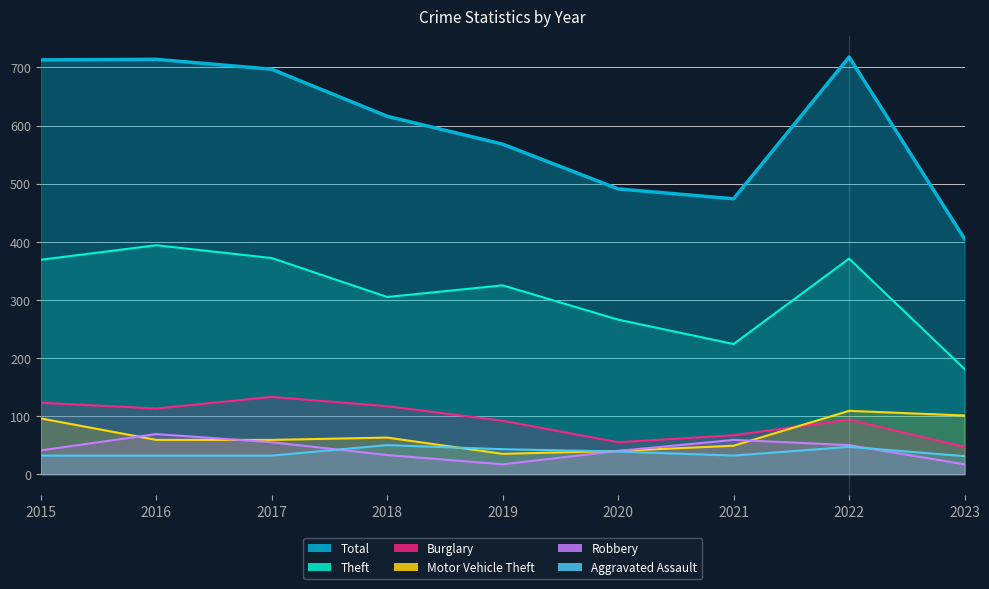

At which category is the sum across all series the highest?

2022